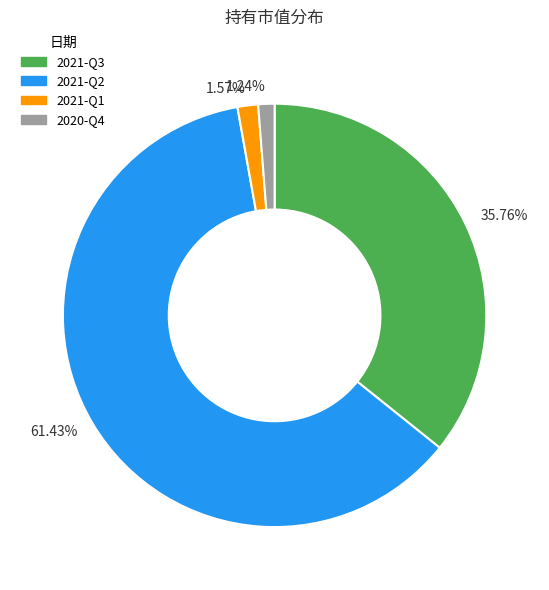

Does 1.57% account for over 50% of the chart?

No